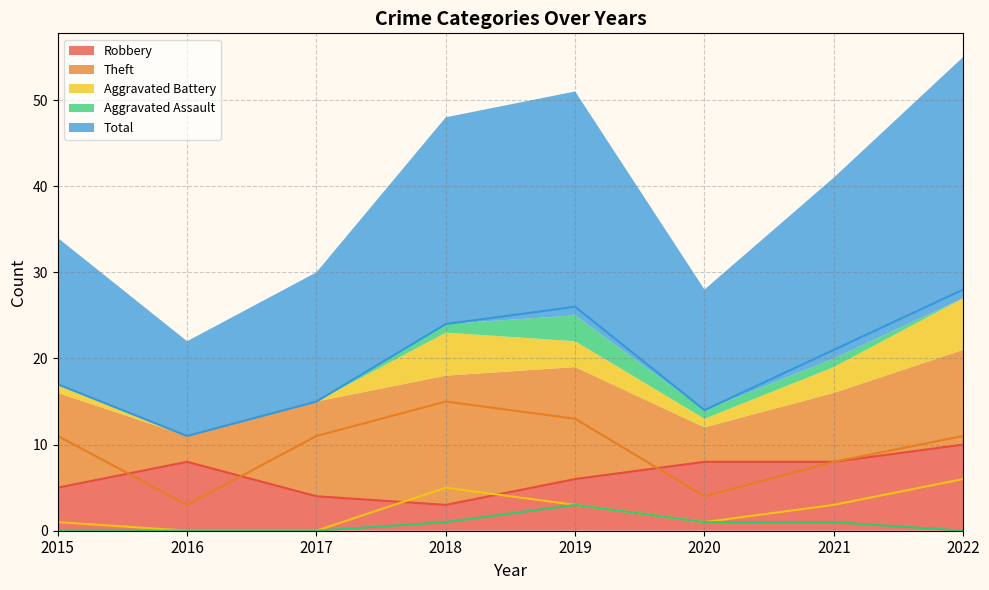

What is the difference between the second highest and minimum values in the Theft series?

10